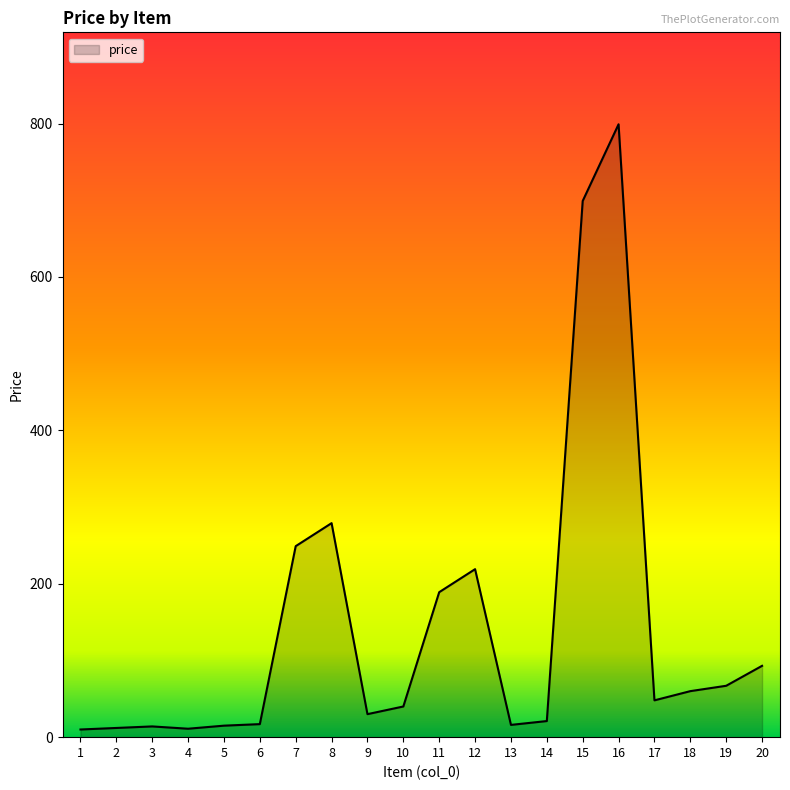

What is the difference between the maximum and second lowest values?

788.0